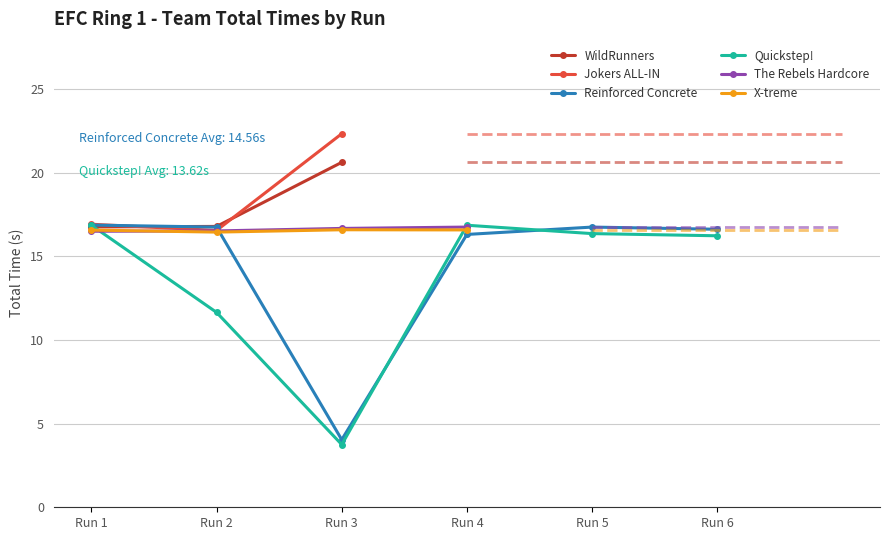

The Reinforced Concrete series shows 16.8 at Run 2. True or false?

True